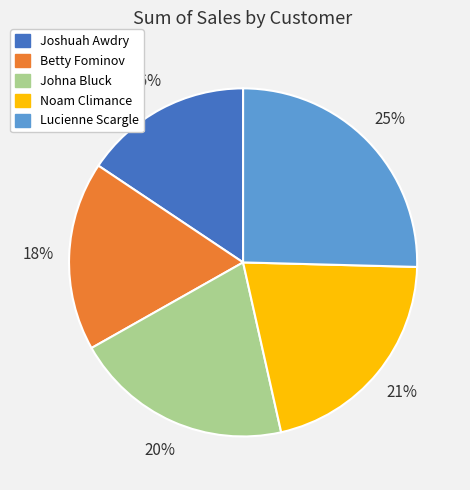

Is the sum of Betty Fominov and Johna Bluck greater than half?

No